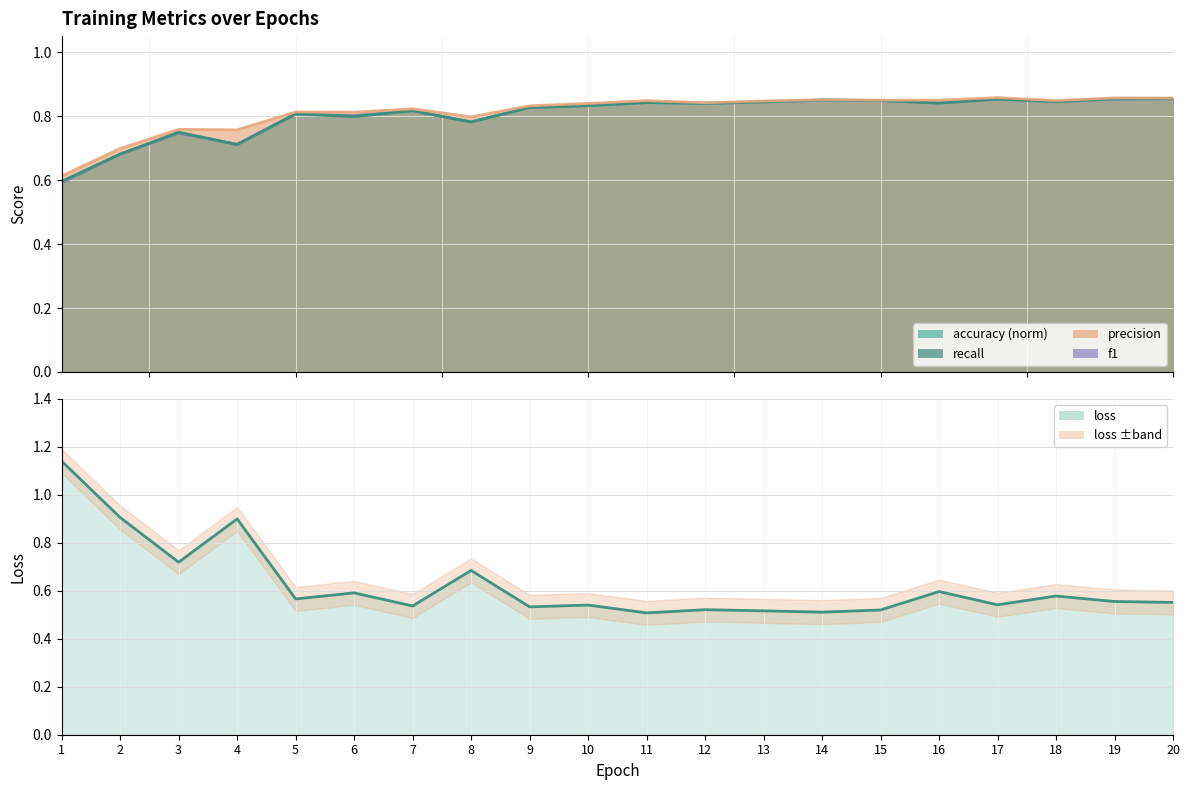

True or false: f1 and precision cross at least once.

False